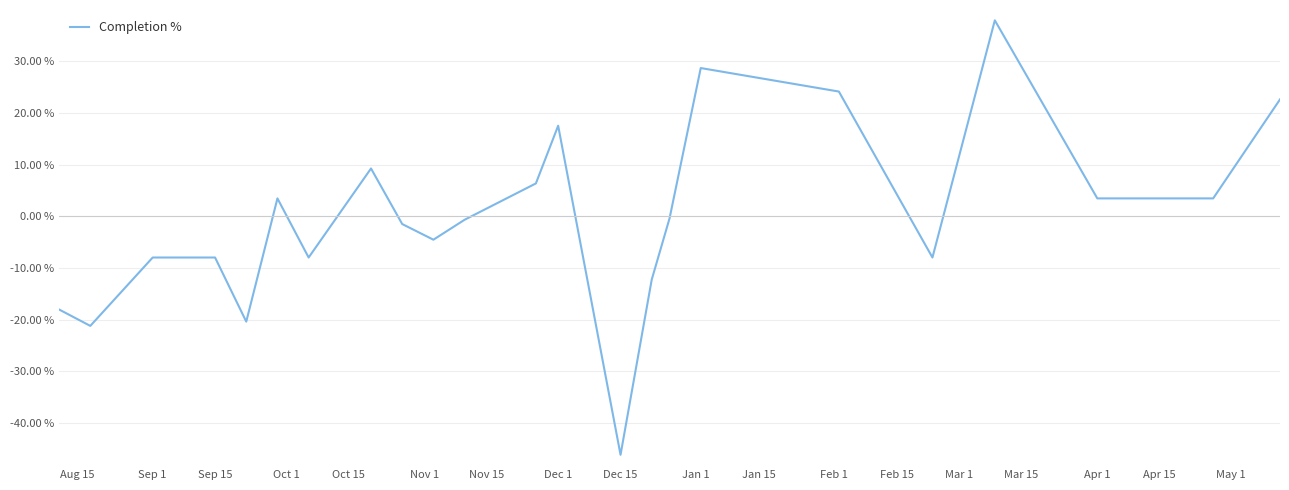

What is the greatest value displayed?

38.0